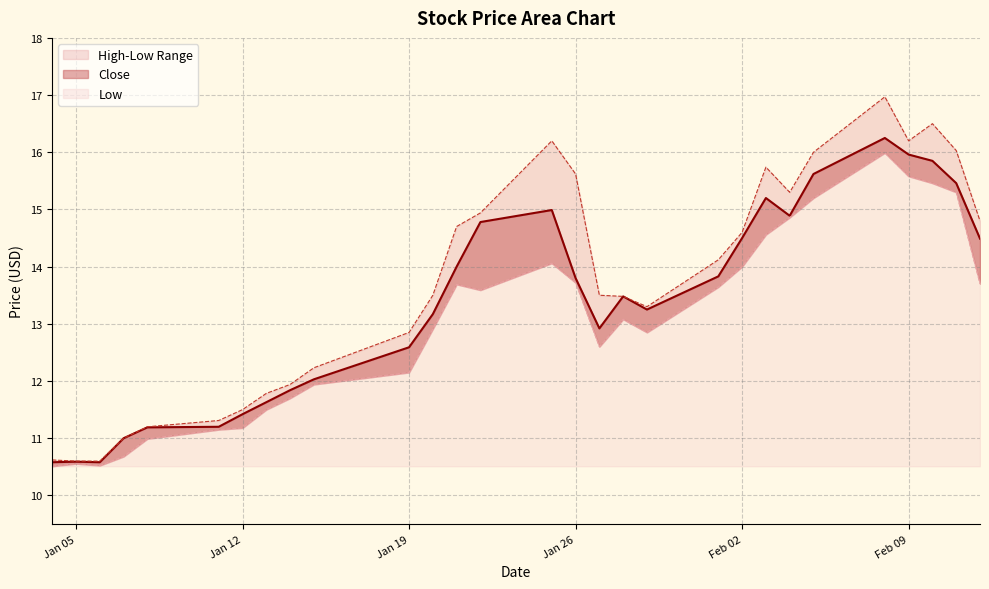

What is the difference between the maximum and minimum values in the Low series?

5.5